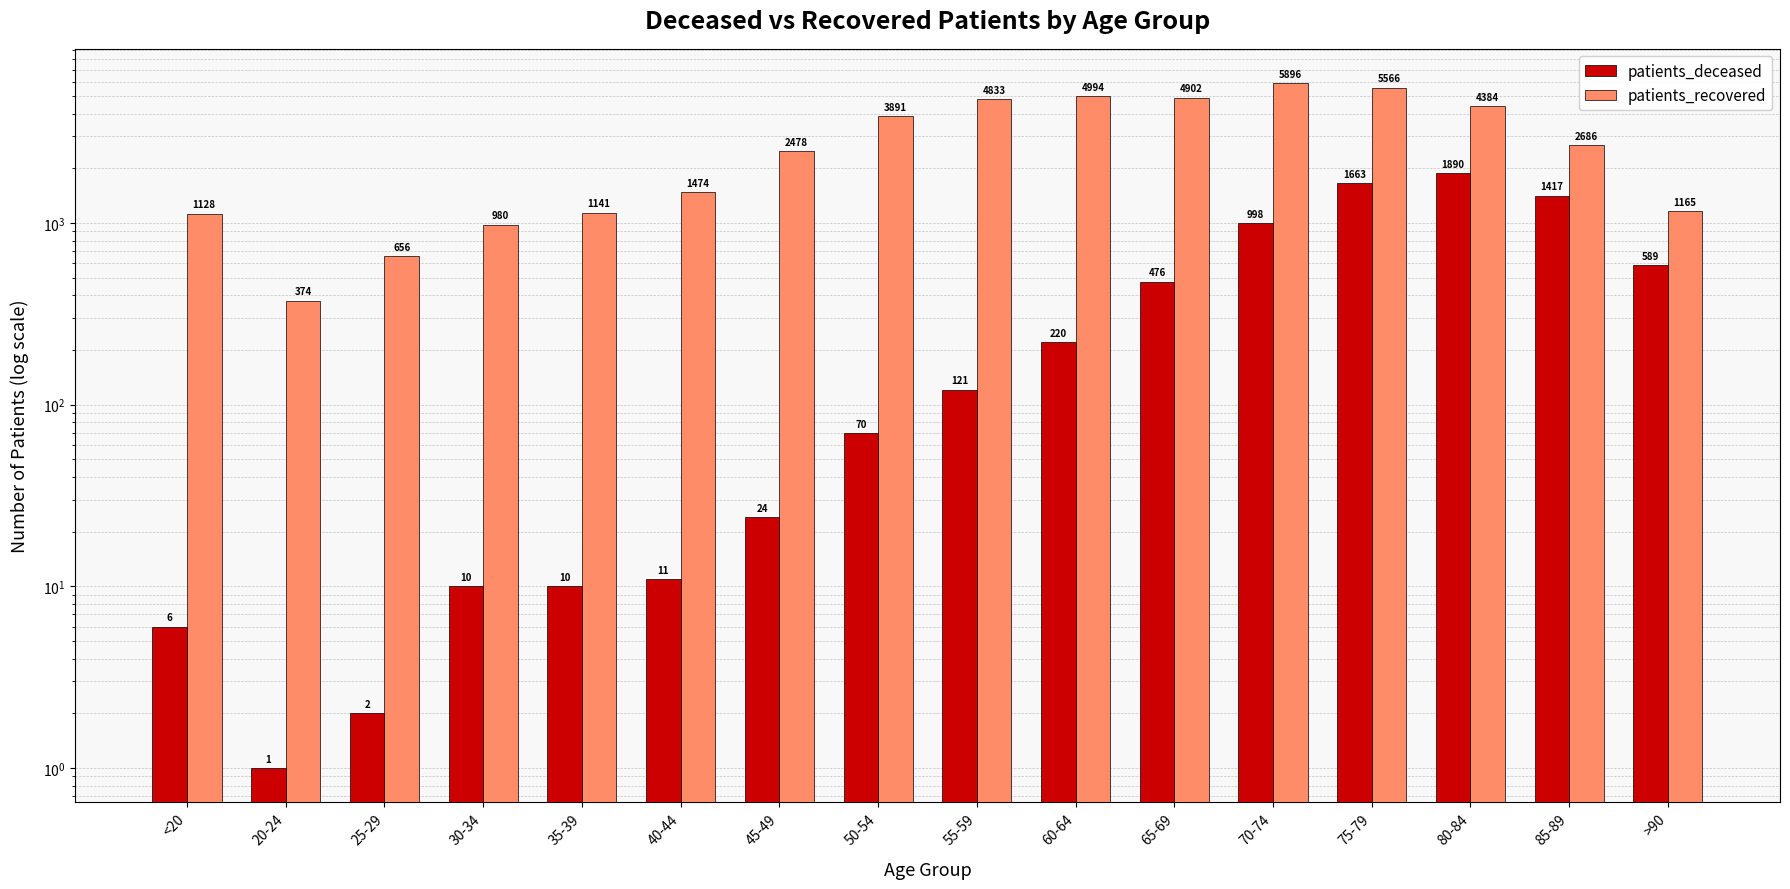

What are all the series names shown in the legend?

patients_deceased, patients_recovered